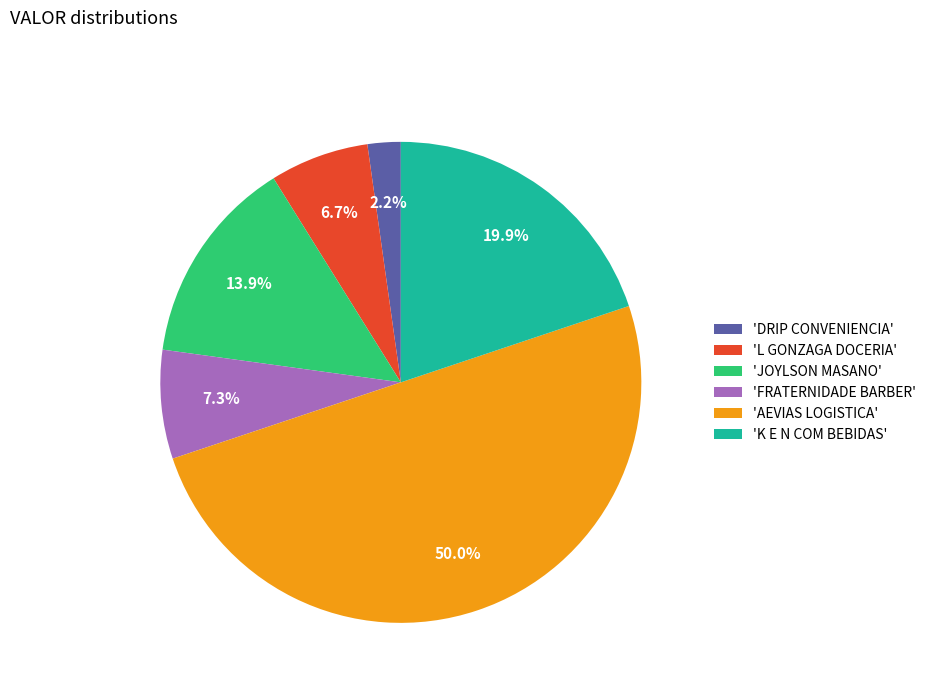

Is 'FRATERNIDADE BARBER' the majority of the pie?

No